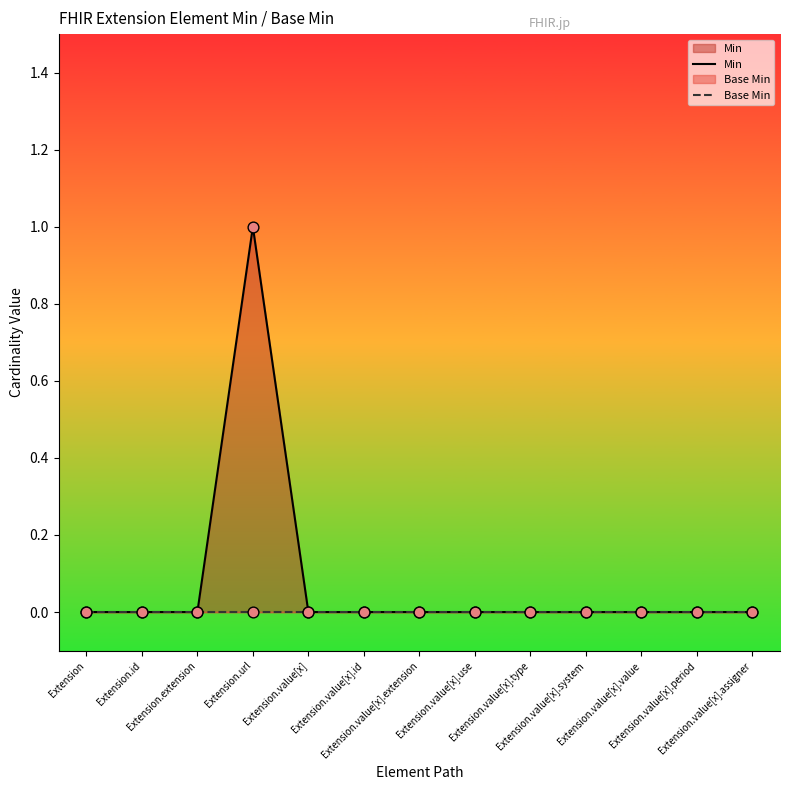

Which series contains the lowest Y value?

Min